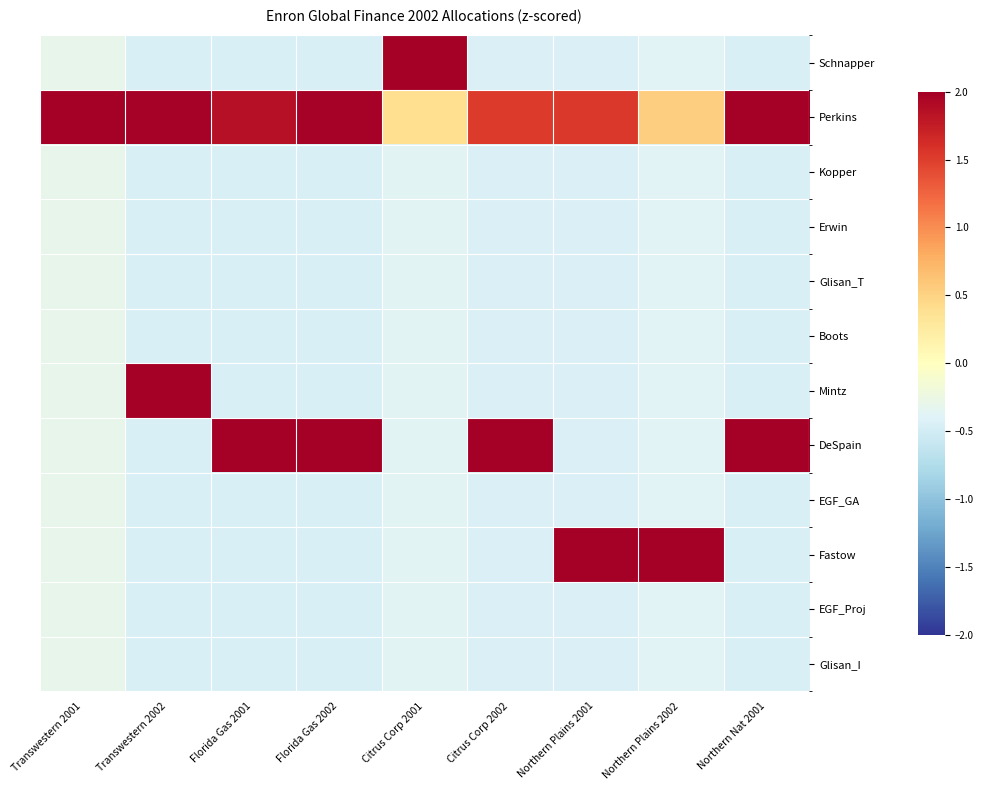

What is the spread (max minus min) of values at Citrus Corp 2001?

3.6